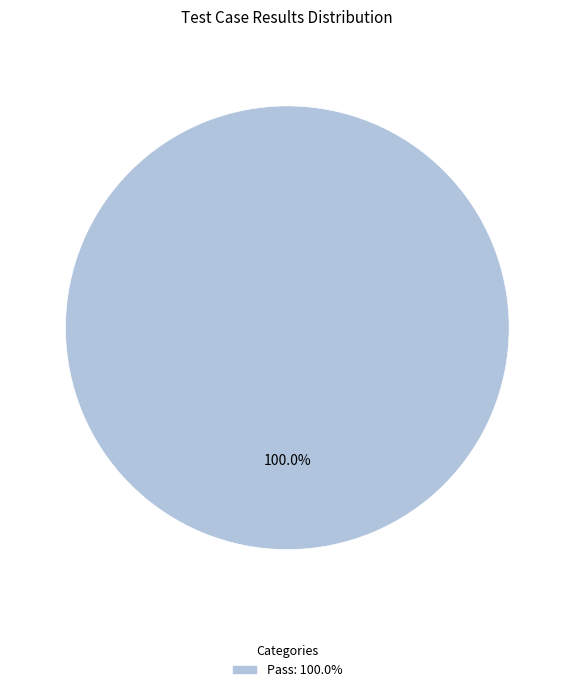

Which category accounts for the majority?

Pass: 100.0%